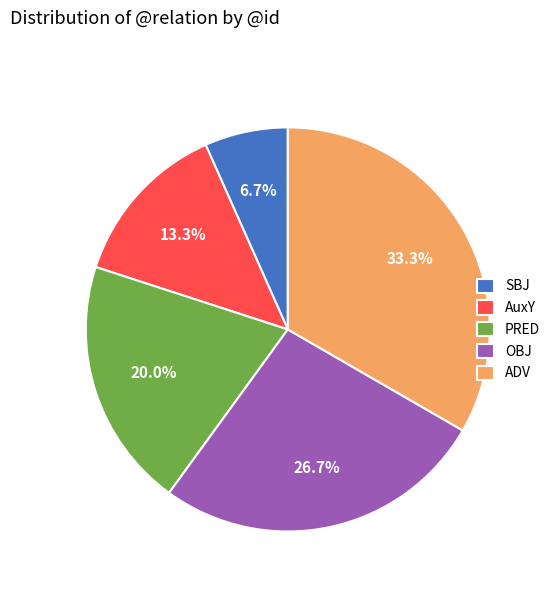

Count the number of slices in the pie.

5